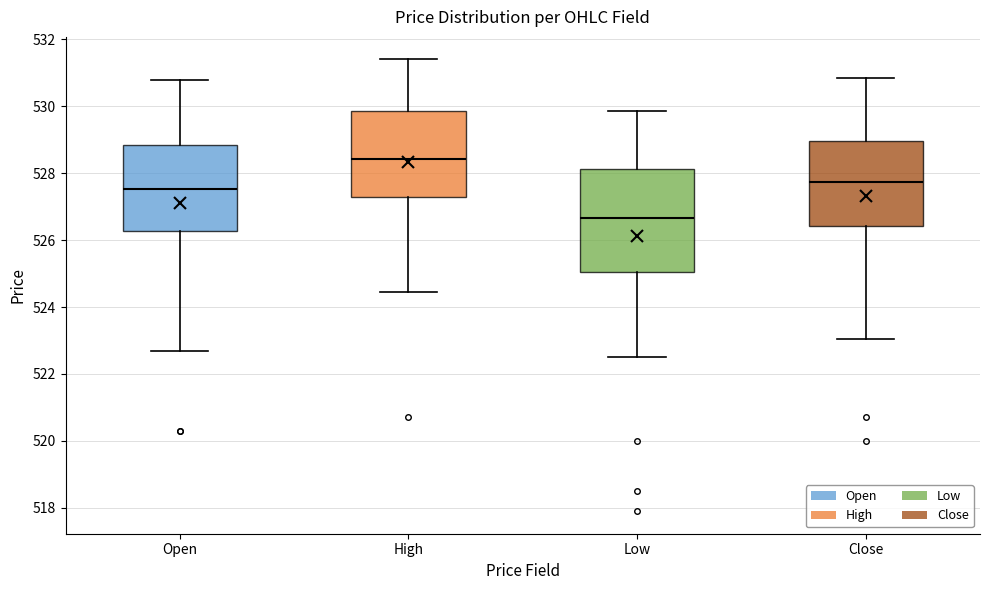

Reading left to right, read every box against the y-axis: the position of its median line, the range the box covers, and the ends of its whiskers. The values are not printed on the chart, so give them approximately, as read against the axis.

Open: median 527.6, box 526.2 to 528.8, whiskers 522.8 to 530.8
High: median 528.4, box 527.4 to 529.8, whiskers 524.4 to 531.4
Low: median 526.6, box 525.0 to 528.2, whiskers 522.6 to 529.8
Close: median 527.8, box 526.4 to 529.0, whiskers 523.0 to 530.8